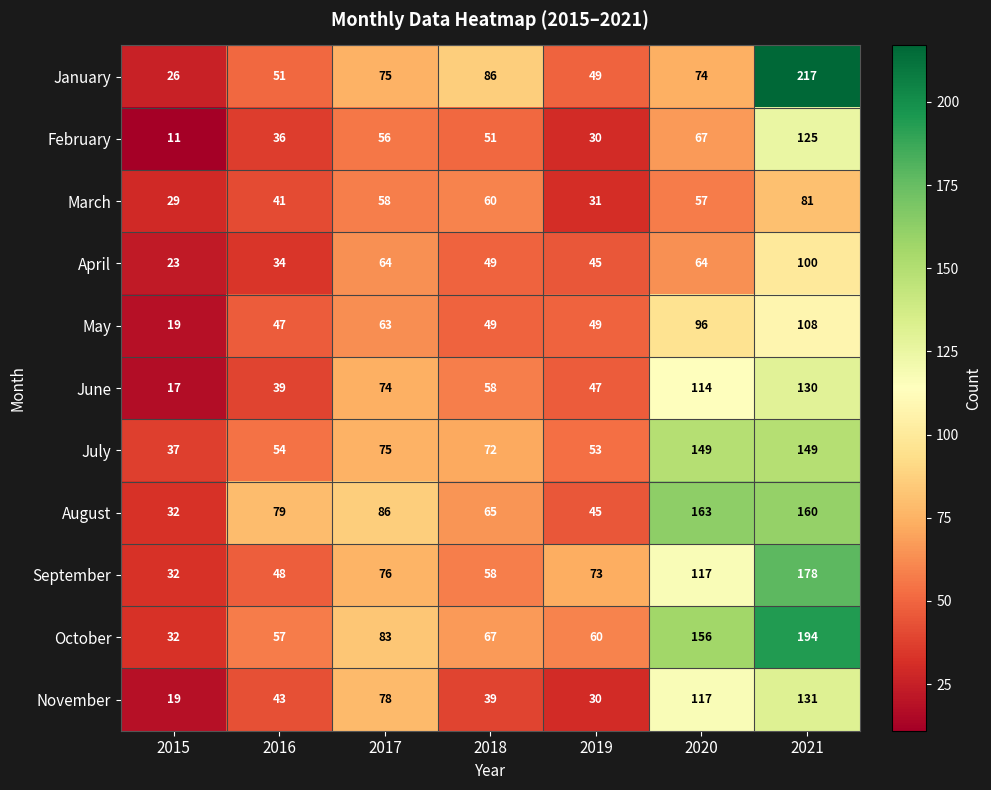

How many categories are shown in the chart?

7